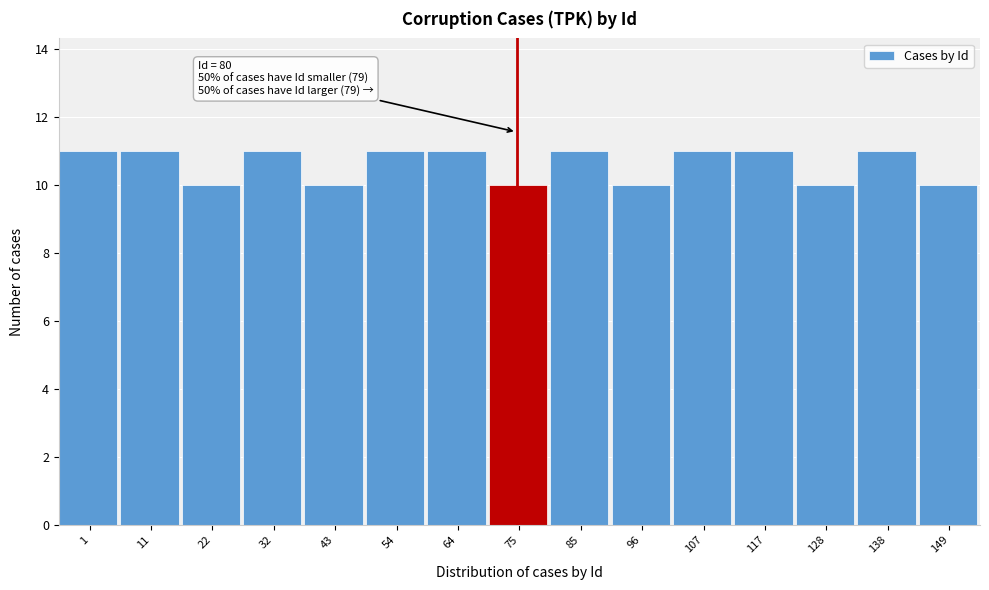

Reading left to right, extract all data points from this chart.

11	11	10	11	10	11	11	10	11	10	11	11	10	11	10